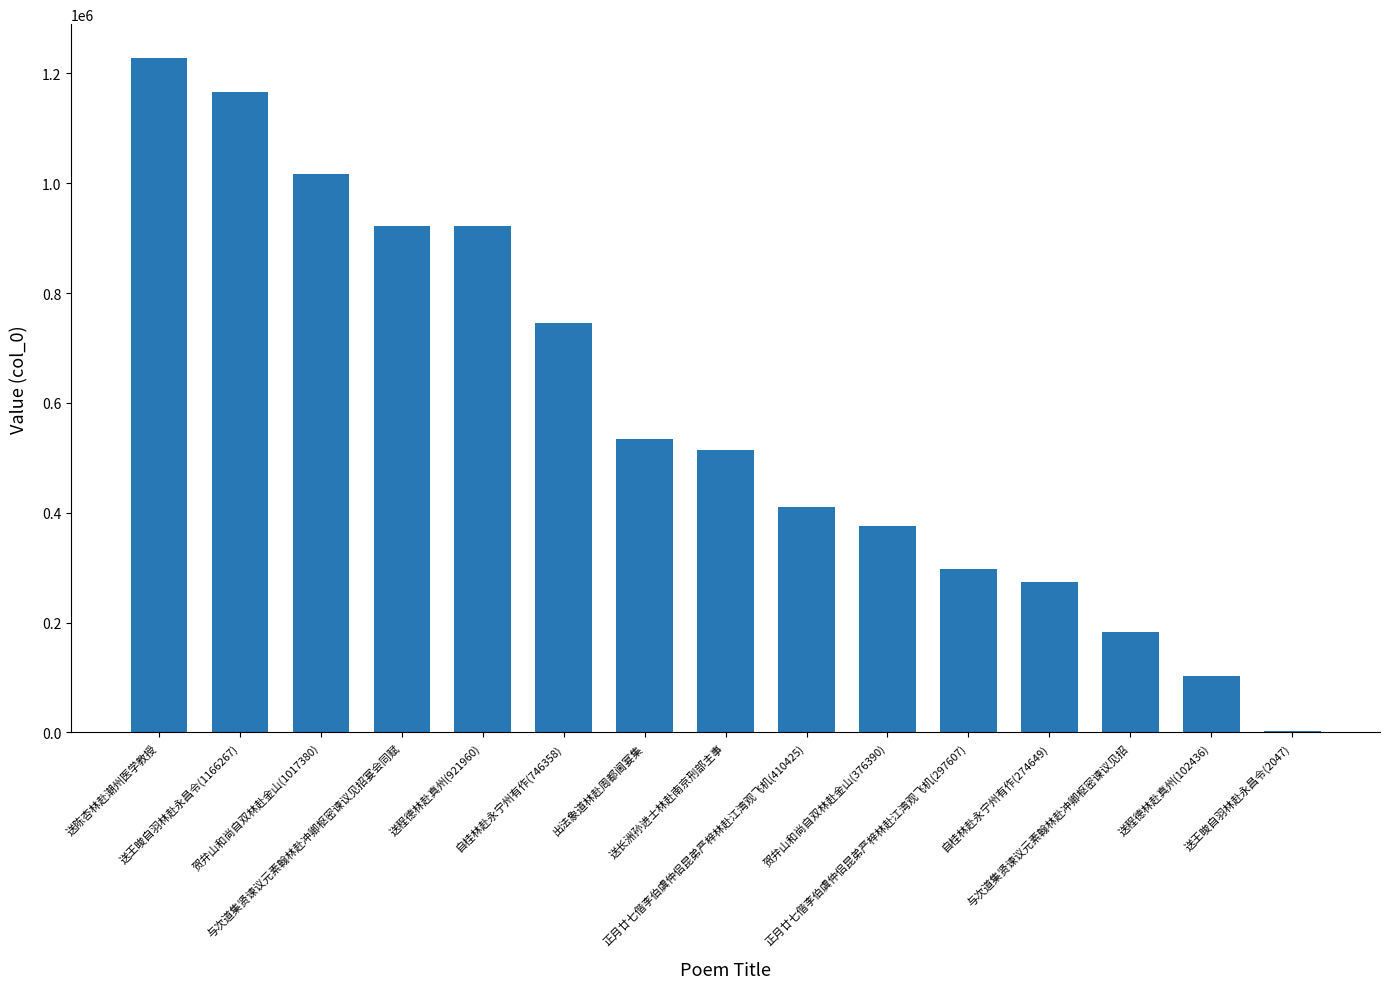

What is the difference between the values at 贺弁山和尚自双林赴金山(1017380) and 送程德林赴真州(102436)?

914944